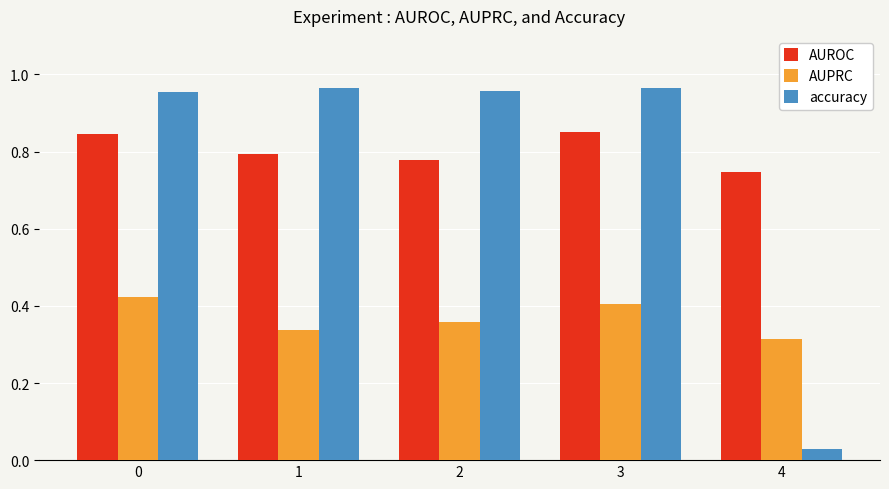

How many data points does each series have?

5